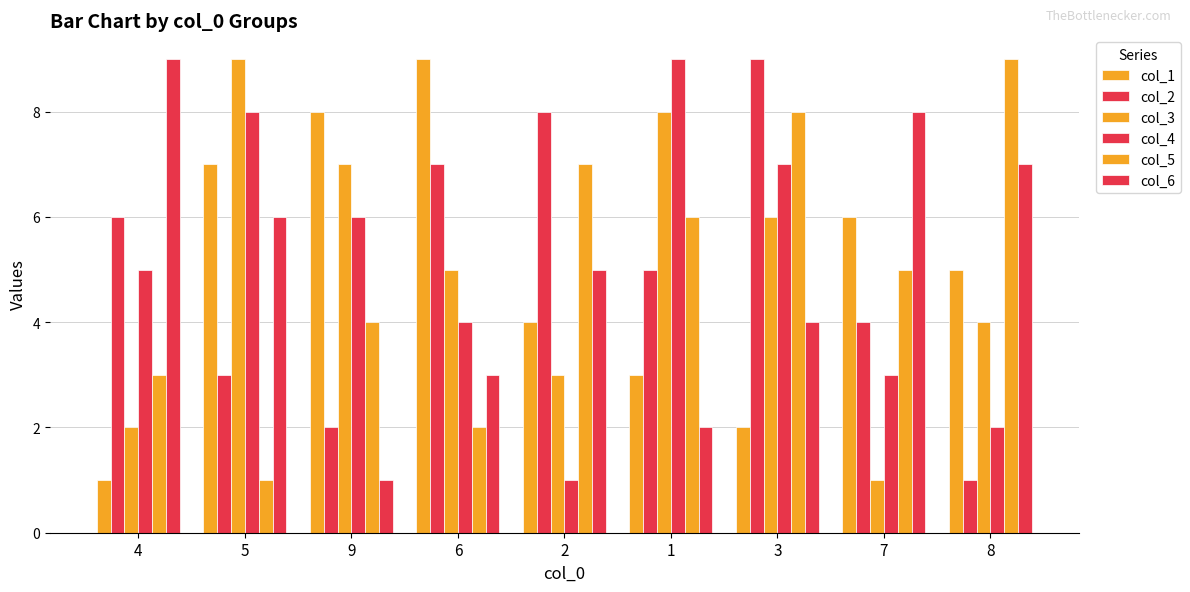

How many data points does each series have?

9